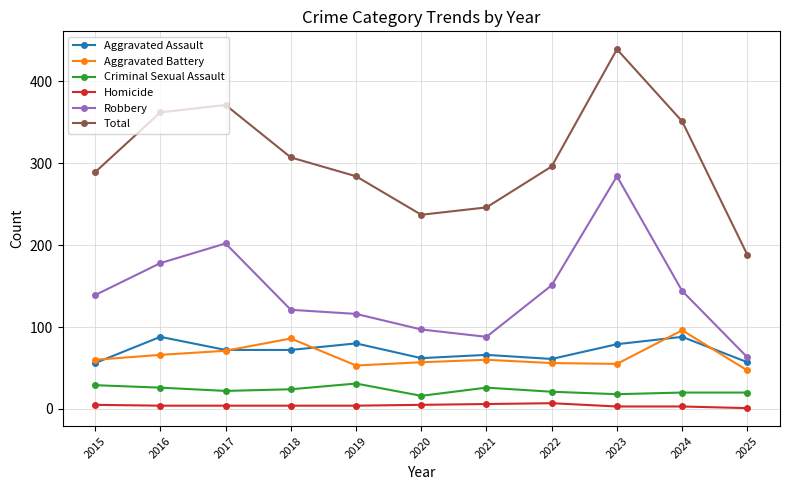

Read the Aggravated Assault value at 2020, to the nearest 5.

60